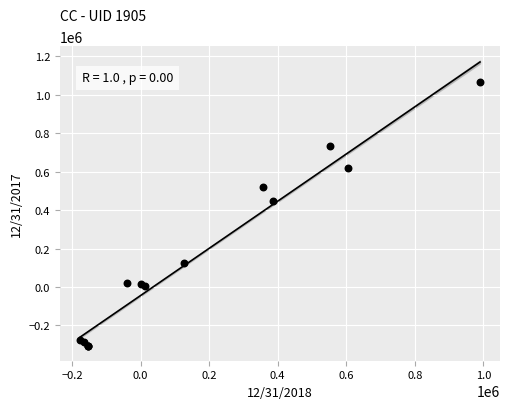

What Y value in the scatter plot is closest to 379316?

447373